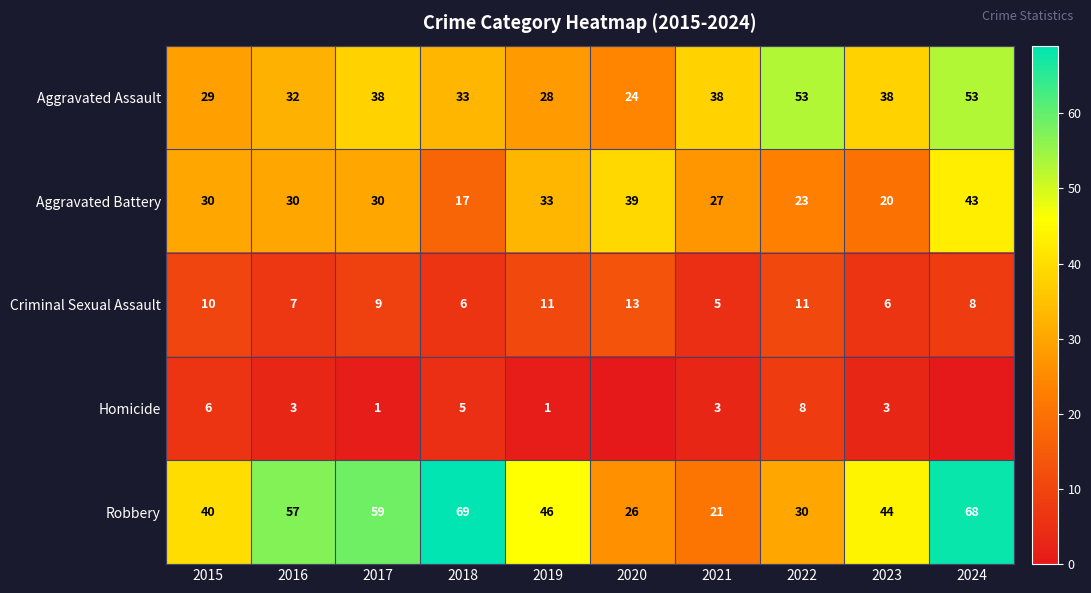

What is the minimum value for Aggravated Assault?

24